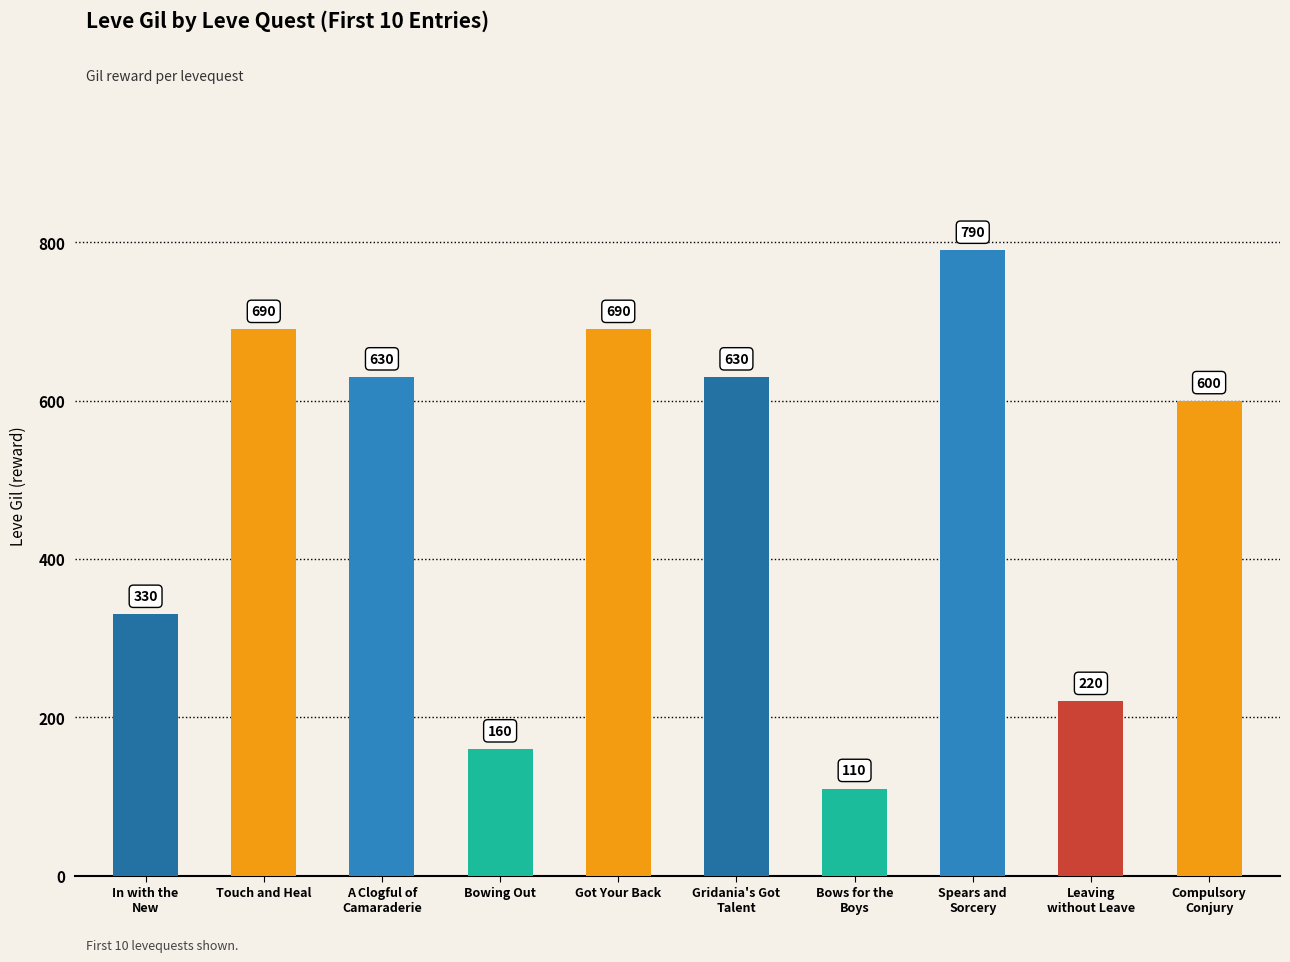

What is the sum of all values?

4850